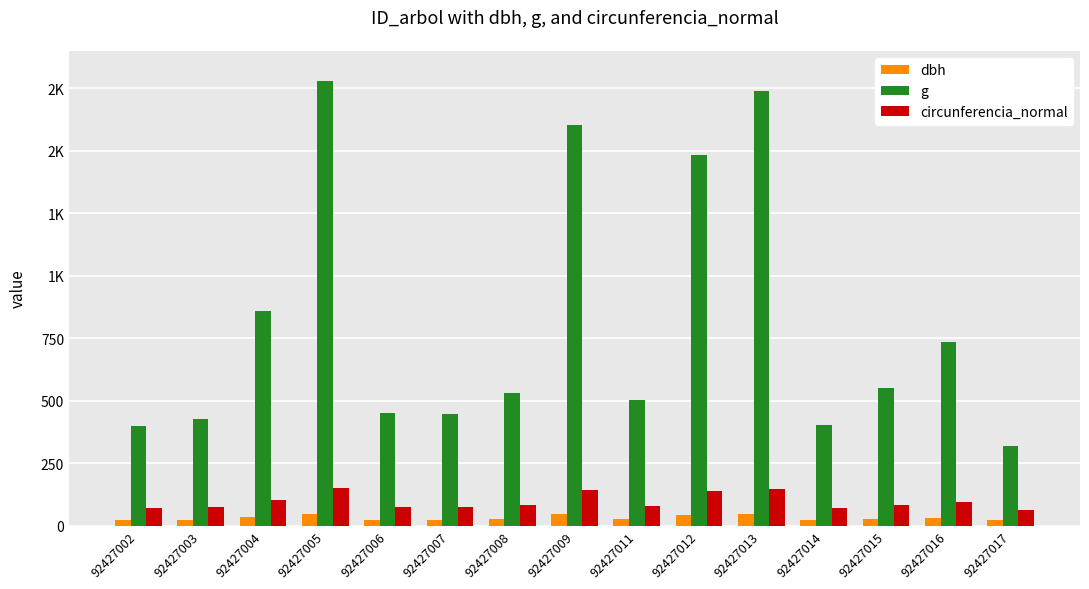

What are all the series names shown in the legend?

dbh, g, circunferencia_normal